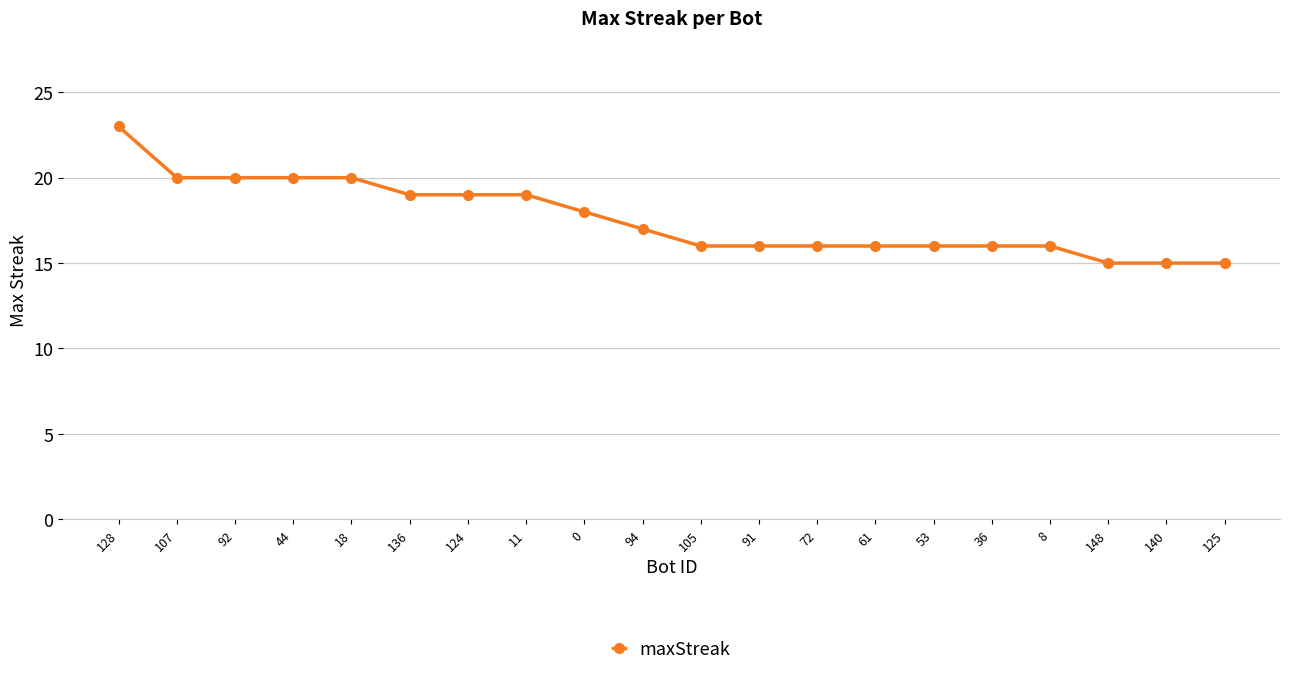

Approximately how many times larger is the value at 11 compared to 72?

1.2